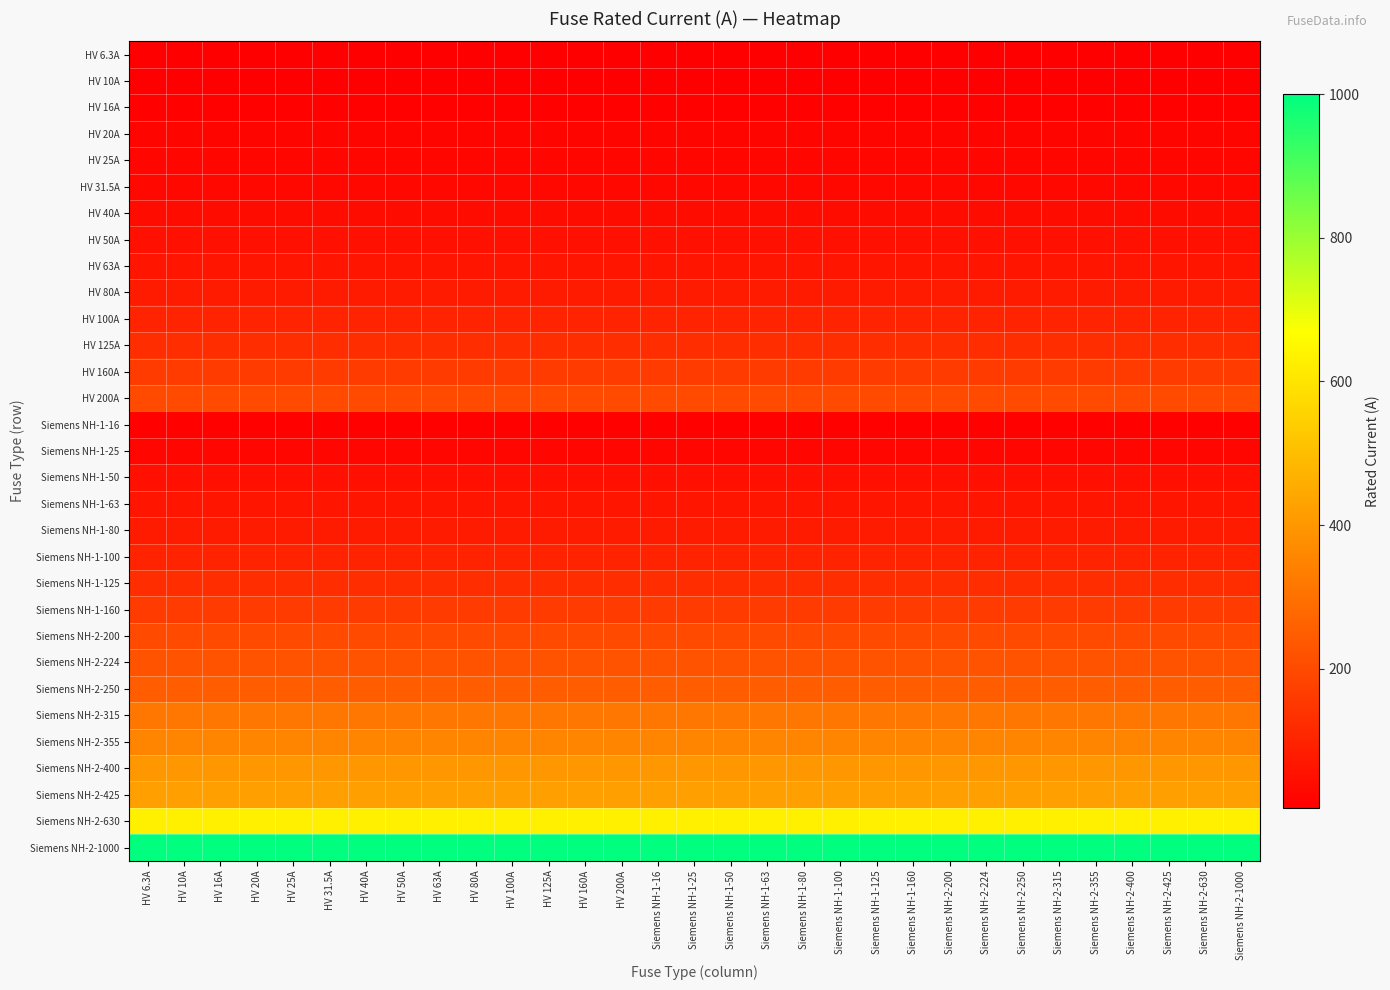

Reading left to right, what are all the values shown in this chart?

HV 6.3A: HV 6.3A=6.3	HV 10A=6.3	HV 16A=6.3	HV 20A=6.3	HV 25A=6.3	HV 31.5A=6.3	HV 40A=6.3	HV 50A=6.3	HV 63A=6.3	HV 80A=6.3	HV 100A=6.3	HV 125A=6.3	HV 160A=6.3	HV 200A=6.3	Siemens NH-1-16=6.3	Siemens NH-1-25=6.3	Siemens NH-1-50=6.3	Siemens NH-1-63=6.3	Siemens NH-1-80=6.3	Siemens NH-1-100=6.3	Siemens NH-1-125=6.3	Siemens NH-1-160=6.3	Siemens NH-2-200=6.3	Siemens NH-2-224=6.3	Siemens NH-2-250=6.3	Siemens NH-2-315=6.3	Siemens NH-2-355=6.3	Siemens NH-2-400=6.3	Siemens NH-2-425=6.3	Siemens NH-2-630=6.3	Siemens NH-2-1000=6.3
HV 10A: HV 6.3A=10.0	HV 10A=10.0	HV 16A=10.0	HV 20A=10.0	HV 25A=10.0	HV 31.5A=10.0	HV 40A=10.0	HV 50A=10.0	HV 63A=10.0	HV 80A=10.0	HV 100A=10.0	HV 125A=10.0	HV 160A=10.0	HV 200A=10.0	Siemens NH-1-16=10.0	Siemens NH-1-25=10.0	Siemens NH-1-50=10.0	Siemens NH-1-63=10.0	Siemens NH-1-80=10.0	Siemens NH-1-100=10.0	Siemens NH-1-125=10.0	Siemens NH-1-160=10.0	Siemens NH-2-200=10.0	Siemens NH-2-224=10.0	Siemens NH-2-250=10.0	Siemens NH-2-315=10.0	Siemens NH-2-355=10.0	Siemens NH-2-400=10.0	Siemens NH-2-425=10.0	Siemens NH-2-630=10.0	Siemens NH-2-1000=10.0
HV 16A: HV 6.3A=16.0	HV 10A=16.0	HV 16A=16.0	HV 20A=16.0	HV 25A=16.0	HV 31.5A=16.0	HV 40A=16.0	HV 50A=16.0	HV 63A=16.0	HV 80A=16.0	HV 100A=16.0	HV 125A=16.0	HV 160A=16.0	HV 200A=16.0	Siemens NH-1-16=16.0	Siemens NH-1-25=16.0	Siemens NH-1-50=16.0	Siemens NH-1-63=16.0	Siemens NH-1-80=16.0	Siemens NH-1-100=16.0	Siemens NH-1-125=16.0	Siemens NH-1-160=16.0	Siemens NH-2-200=16.0	Siemens NH-2-224=16.0	Siemens NH-2-250=16.0	Siemens NH-2-315=16.0	Siemens NH-2-355=16.0	Siemens NH-2-400=16.0	Siemens NH-2-425=16.0	Siemens NH-2-630=16.0	Siemens NH-2-1000=16.0
HV 20A: HV 6.3A=20.0	HV 10A=20.0	HV 16A=20.0	HV 20A=20.0	HV 25A=20.0	HV 31.5A=20.0	HV 40A=20.0	HV 50A=20.0	HV 63A=20.0	HV 80A=20.0	HV 100A=20.0	HV 125A=20.0	HV 160A=20.0	HV 200A=20.0	Siemens NH-1-16=20.0	Siemens NH-1-25=20.0	Siemens NH-1-50=20.0	Siemens NH-1-63=20.0	Siemens NH-1-80=20.0	Siemens NH-1-100=20.0	Siemens NH-1-125=20.0	Siemens NH-1-160=20.0	Siemens NH-2-200=20.0	Siemens NH-2-224=20.0	Siemens NH-2-250=20.0	Siemens NH-2-315=20.0	Siemens NH-2-355=20.0	Siemens NH-2-400=20.0	Siemens NH-2-425=20.0	Siemens NH-2-630=20.0	Siemens NH-2-1000=20.0
HV 25A: HV 6.3A=25.0	HV 10A=25.0	HV 16A=25.0	HV 20A=25.0	HV 25A=25.0	HV 31.5A=25.0	HV 40A=25.0	HV 50A=25.0	HV 63A=25.0	HV 80A=25.0	HV 100A=25.0	HV 125A=25.0	HV 160A=25.0	HV 200A=25.0	Siemens NH-1-16=25.0	Siemens NH-1-25=25.0	Siemens NH-1-50=25.0	Siemens NH-1-63=25.0	Siemens NH-1-80=25.0	Siemens NH-1-100=25.0	Siemens NH-1-125=25.0	Siemens NH-1-160=25.0	Siemens NH-2-200=25.0	Siemens NH-2-224=25.0	Siemens NH-2-250=25.0	Siemens NH-2-315=25.0	Siemens NH-2-355=25.0	Siemens NH-2-400=25.0	Siemens NH-2-425=25.0	Siemens NH-2-630=25.0	Siemens NH-2-1000=25.0
HV 31.5A: HV 6.3A=31.5	HV 10A=31.5	HV 16A=31.5	HV 20A=31.5	HV 25A=31.5	HV 31.5A=31.5	HV 40A=31.5	HV 50A=31.5	HV 63A=31.5	HV 80A=31.5	HV 100A=31.5	HV 125A=31.5	HV 160A=31.5	HV 200A=31.5	Siemens NH-1-16=31.5	Siemens NH-1-25=31.5	Siemens NH-1-50=31.5	Siemens NH-1-63=31.5	Siemens NH-1-80=31.5	Siemens NH-1-100=31.5	Siemens NH-1-125=31.5	Siemens NH-1-160=31.5	Siemens NH-2-200=31.5	Siemens NH-2-224=31.5	Siemens NH-2-250=31.5	Siemens NH-2-315=31.5	Siemens NH-2-355=31.5	Siemens NH-2-400=31.5	Siemens NH-2-425=31.5	Siemens NH-2-630=31.5	Siemens NH-2-1000=31.5
HV 40A: HV 6.3A=40.0	HV 10A=40.0	HV 16A=40.0	HV 20A=40.0	HV 25A=40.0	HV 31.5A=40.0	HV 40A=40.0	HV 50A=40.0	HV 63A=40.0	HV 80A=40.0	HV 100A=40.0	HV 125A=40.0	HV 160A=40.0	HV 200A=40.0	Siemens NH-1-16=40.0	Siemens NH-1-25=40.0	Siemens NH-1-50=40.0	Siemens NH-1-63=40.0	Siemens NH-1-80=40.0	Siemens NH-1-100=40.0	Siemens NH-1-125=40.0	Siemens NH-1-160=40.0	Siemens NH-2-200=40.0	Siemens NH-2-224=40.0	Siemens NH-2-250=40.0	Siemens NH-2-315=40.0	Siemens NH-2-355=40.0	Siemens NH-2-400=40.0	Siemens NH-2-425=40.0	Siemens NH-2-630=40.0	Siemens NH-2-1000=40.0
HV 50A: HV 6.3A=50.0	HV 10A=50.0	HV 16A=50.0	HV 20A=50.0	HV 25A=50.0	HV 31.5A=50.0	HV 40A=50.0	HV 50A=50.0	HV 63A=50.0	HV 80A=50.0	HV 100A=50.0	HV 125A=50.0	HV 160A=50.0	HV 200A=50.0	Siemens NH-1-16=50.0	Siemens NH-1-25=50.0	Siemens NH-1-50=50.0	Siemens NH-1-63=50.0	Siemens NH-1-80=50.0	Siemens NH-1-100=50.0	Siemens NH-1-125=50.0	Siemens NH-1-160=50.0	Siemens NH-2-200=50.0	Siemens NH-2-224=50.0	Siemens NH-2-250=50.0	Siemens NH-2-315=50.0	Siemens NH-2-355=50.0	Siemens NH-2-400=50.0	Siemens NH-2-425=50.0	Siemens NH-2-630=50.0	Siemens NH-2-1000=50.0
HV 63A: HV 6.3A=63.0	HV 10A=63.0	HV 16A=63.0	HV 20A=63.0	HV 25A=63.0	HV 31.5A=63.0	HV 40A=63.0	HV 50A=63.0	HV 63A=63.0	HV 80A=63.0	HV 100A=63.0	HV 125A=63.0	HV 160A=63.0	HV 200A=63.0	Siemens NH-1-16=63.0	Siemens NH-1-25=63.0	Siemens NH-1-50=63.0	Siemens NH-1-63=63.0	Siemens NH-1-80=63.0	Siemens NH-1-100=63.0	Siemens NH-1-125=63.0	Siemens NH-1-160=63.0	Siemens NH-2-200=63.0	Siemens NH-2-224=63.0	Siemens NH-2-250=63.0	Siemens NH-2-315=63.0	Siemens NH-2-355=63.0	Siemens NH-2-400=63.0	Siemens NH-2-425=63.0	Siemens NH-2-630=63.0	Siemens NH-2-1000=63.0
HV 80A: HV 6.3A=80.0	HV 10A=80.0	HV 16A=80.0	HV 20A=80.0	HV 25A=80.0	HV 31.5A=80.0	HV 40A=80.0	HV 50A=80.0	HV 63A=80.0	HV 80A=80.0	HV 100A=80.0	HV 125A=80.0	HV 160A=80.0	HV 200A=80.0	Siemens NH-1-16=80.0	Siemens NH-1-25=80.0	Siemens NH-1-50=80.0	Siemens NH-1-63=80.0	Siemens NH-1-80=80.0	Siemens NH-1-100=80.0	Siemens NH-1-125=80.0	Siemens NH-1-160=80.0	Siemens NH-2-200=80.0	Siemens NH-2-224=80.0	Siemens NH-2-250=80.0	Siemens NH-2-315=80.0	Siemens NH-2-355=80.0	Siemens NH-2-400=80.0	Siemens NH-2-425=80.0	Siemens NH-2-630=80.0	Siemens NH-2-1000=80.0
HV 100A: HV 6.3A=100.0	HV 10A=100.0	HV 16A=100.0	HV 20A=100.0	HV 25A=100.0	HV 31.5A=100.0	HV 40A=100.0	HV 50A=100.0	HV 63A=100.0	HV 80A=100.0	HV 100A=100.0	HV 125A=100.0	HV 160A=100.0	HV 200A=100.0	Siemens NH-1-16=100.0	Siemens NH-1-25=100.0	Siemens NH-1-50=100.0	Siemens NH-1-63=100.0	Siemens NH-1-80=100.0	Siemens NH-1-100=100.0	Siemens NH-1-125=100.0	Siemens NH-1-160=100.0	Siemens NH-2-200=100.0	Siemens NH-2-224=100.0	Siemens NH-2-250=100.0	Siemens NH-2-315=100.0	Siemens NH-2-355=100.0	Siemens NH-2-400=100.0	Siemens NH-2-425=100.0	Siemens NH-2-630=100.0	Siemens NH-2-1000=100.0
HV 125A: HV 6.3A=125.0	HV 10A=125.0	HV 16A=125.0	HV 20A=125.0	HV 25A=125.0	HV 31.5A=125.0	HV 40A=125.0	HV 50A=125.0	HV 63A=125.0	HV 80A=125.0	HV 100A=125.0	HV 125A=125.0	HV 160A=125.0	HV 200A=125.0	Siemens NH-1-16=125.0	Siemens NH-1-25=125.0	Siemens NH-1-50=125.0	Siemens NH-1-63=125.0	Siemens NH-1-80=125.0	Siemens NH-1-100=125.0	Siemens NH-1-125=125.0	Siemens NH-1-160=125.0	Siemens NH-2-200=125.0	Siemens NH-2-224=125.0	Siemens NH-2-250=125.0	Siemens NH-2-315=125.0	Siemens NH-2-355=125.0	Siemens NH-2-400=125.0	Siemens NH-2-425=125.0	Siemens NH-2-630=125.0	Siemens NH-2-1000=125.0
HV 160A: HV 6.3A=160.0	HV 10A=160.0	HV 16A=160.0	HV 20A=160.0	HV 25A=160.0	HV 31.5A=160.0	HV 40A=160.0	HV 50A=160.0	HV 63A=160.0	HV 80A=160.0	HV 100A=160.0	HV 125A=160.0	HV 160A=160.0	HV 200A=160.0	Siemens NH-1-16=160.0	Siemens NH-1-25=160.0	Siemens NH-1-50=160.0	Siemens NH-1-63=160.0	Siemens NH-1-80=160.0	Siemens NH-1-100=160.0	Siemens NH-1-125=160.0	Siemens NH-1-160=160.0	Siemens NH-2-200=160.0	Siemens NH-2-224=160.0	Siemens NH-2-250=160.0	Siemens NH-2-315=160.0	Siemens NH-2-355=160.0	Siemens NH-2-400=160.0	Siemens NH-2-425=160.0	Siemens NH-2-630=160.0	Siemens NH-2-1000=160.0
HV 200A: HV 6.3A=200.0	HV 10A=200.0	HV 16A=200.0	HV 20A=200.0	HV 25A=200.0	HV 31.5A=200.0	HV 40A=200.0	HV 50A=200.0	HV 63A=200.0	HV 80A=200.0	HV 100A=200.0	HV 125A=200.0	HV 160A=200.0	HV 200A=200.0	Siemens NH-1-16=200.0	Siemens NH-1-25=200.0	Siemens NH-1-50=200.0	Siemens NH-1-63=200.0	Siemens NH-1-80=200.0	Siemens NH-1-100=200.0	Siemens NH-1-125=200.0	Siemens NH-1-160=200.0	Siemens NH-2-200=200.0	Siemens NH-2-224=200.0	Siemens NH-2-250=200.0	Siemens NH-2-315=200.0	Siemens NH-2-355=200.0	Siemens NH-2-400=200.0	Siemens NH-2-425=200.0	Siemens NH-2-630=200.0	Siemens NH-2-1000=200.0
Siemens NH-1-16: HV 6.3A=16.0	HV 10A=16.0	HV 16A=16.0	HV 20A=16.0	HV 25A=16.0	HV 31.5A=16.0	HV 40A=16.0	HV 50A=16.0	HV 63A=16.0	HV 80A=16.0	HV 100A=16.0	HV 125A=16.0	HV 160A=16.0	HV 200A=16.0	Siemens NH-1-16=16.0	Siemens NH-1-25=16.0	Siemens NH-1-50=16.0	Siemens NH-1-63=16.0	Siemens NH-1-80=16.0	Siemens NH-1-100=16.0	Siemens NH-1-125=16.0	Siemens NH-1-160=16.0	Siemens NH-2-200=16.0	Siemens NH-2-224=16.0	Siemens NH-2-250=16.0	Siemens NH-2-315=16.0	Siemens NH-2-355=16.0	Siemens NH-2-400=16.0	Siemens NH-2-425=16.0	Siemens NH-2-630=16.0	Siemens NH-2-1000=16.0
Siemens NH-1-25: HV 6.3A=25.0	HV 10A=25.0	HV 16A=25.0	HV 20A=25.0	HV 25A=25.0	HV 31.5A=25.0	HV 40A=25.0	HV 50A=25.0	HV 63A=25.0	HV 80A=25.0	HV 100A=25.0	HV 125A=25.0	HV 160A=25.0	HV 200A=25.0	Siemens NH-1-16=25.0	Siemens NH-1-25=25.0	Siemens NH-1-50=25.0	Siemens NH-1-63=25.0	Siemens NH-1-80=25.0	Siemens NH-1-100=25.0	Siemens NH-1-125=25.0	Siemens NH-1-160=25.0	Siemens NH-2-200=25.0	Siemens NH-2-224=25.0	Siemens NH-2-250=25.0	Siemens NH-2-315=25.0	Siemens NH-2-355=25.0	Siemens NH-2-400=25.0	Siemens NH-2-425=25.0	Siemens NH-2-630=25.0	Siemens NH-2-1000=25.0
Siemens NH-1-50: HV 6.3A=50.0	HV 10A=50.0	HV 16A=50.0	HV 20A=50.0	HV 25A=50.0	HV 31.5A=50.0	HV 40A=50.0	HV 50A=50.0	HV 63A=50.0	HV 80A=50.0	HV 100A=50.0	HV 125A=50.0	HV 160A=50.0	HV 200A=50.0	Siemens NH-1-16=50.0	Siemens NH-1-25=50.0	Siemens NH-1-50=50.0	Siemens NH-1-63=50.0	Siemens NH-1-80=50.0	Siemens NH-1-100=50.0	Siemens NH-1-125=50.0	Siemens NH-1-160=50.0	Siemens NH-2-200=50.0	Siemens NH-2-224=50.0	Siemens NH-2-250=50.0	Siemens NH-2-315=50.0	Siemens NH-2-355=50.0	Siemens NH-2-400=50.0	Siemens NH-2-425=50.0	Siemens NH-2-630=50.0	Siemens NH-2-1000=50.0
Siemens NH-1-63: HV 6.3A=63.0	HV 10A=63.0	HV 16A=63.0	HV 20A=63.0	HV 25A=63.0	HV 31.5A=63.0	HV 40A=63.0	HV 50A=63.0	HV 63A=63.0	HV 80A=63.0	HV 100A=63.0	HV 125A=63.0	HV 160A=63.0	HV 200A=63.0	Siemens NH-1-16=63.0	Siemens NH-1-25=63.0	Siemens NH-1-50=63.0	Siemens NH-1-63=63.0	Siemens NH-1-80=63.0	Siemens NH-1-100=63.0	Siemens NH-1-125=63.0	Siemens NH-1-160=63.0	Siemens NH-2-200=63.0	Siemens NH-2-224=63.0	Siemens NH-2-250=63.0	Siemens NH-2-315=63.0	Siemens NH-2-355=63.0	Siemens NH-2-400=63.0	Siemens NH-2-425=63.0	Siemens NH-2-630=63.0	Siemens NH-2-1000=63.0
Siemens NH-1-80: HV 6.3A=80.0	HV 10A=80.0	HV 16A=80.0	HV 20A=80.0	HV 25A=80.0	HV 31.5A=80.0	HV 40A=80.0	HV 50A=80.0	HV 63A=80.0	HV 80A=80.0	HV 100A=80.0	HV 125A=80.0	HV 160A=80.0	HV 200A=80.0	Siemens NH-1-16=80.0	Siemens NH-1-25=80.0	Siemens NH-1-50=80.0	Siemens NH-1-63=80.0	Siemens NH-1-80=80.0	Siemens NH-1-100=80.0	Siemens NH-1-125=80.0	Siemens NH-1-160=80.0	Siemens NH-2-200=80.0	Siemens NH-2-224=80.0	Siemens NH-2-250=80.0	Siemens NH-2-315=80.0	Siemens NH-2-355=80.0	Siemens NH-2-400=80.0	Siemens NH-2-425=80.0	Siemens NH-2-630=80.0	Siemens NH-2-1000=80.0
Siemens NH-1-100: HV 6.3A=100.0	HV 10A=100.0	HV 16A=100.0	HV 20A=100.0	HV 25A=100.0	HV 31.5A=100.0	HV 40A=100.0	HV 50A=100.0	HV 63A=100.0	HV 80A=100.0	HV 100A=100.0	HV 125A=100.0	HV 160A=100.0	HV 200A=100.0	Siemens NH-1-16=100.0	Siemens NH-1-25=100.0	Siemens NH-1-50=100.0	Siemens NH-1-63=100.0	Siemens NH-1-80=100.0	Siemens NH-1-100=100.0	Siemens NH-1-125=100.0	Siemens NH-1-160=100.0	Siemens NH-2-200=100.0	Siemens NH-2-224=100.0	Siemens NH-2-250=100.0	Siemens NH-2-315=100.0	Siemens NH-2-355=100.0	Siemens NH-2-400=100.0	Siemens NH-2-425=100.0	Siemens NH-2-630=100.0	Siemens NH-2-1000=100.0
Siemens NH-1-125: HV 6.3A=125.0	HV 10A=125.0	HV 16A=125.0	HV 20A=125.0	HV 25A=125.0	HV 31.5A=125.0	HV 40A=125.0	HV 50A=125.0	HV 63A=125.0	HV 80A=125.0	HV 100A=125.0	HV 125A=125.0	HV 160A=125.0	HV 200A=125.0	Siemens NH-1-16=125.0	Siemens NH-1-25=125.0	Siemens NH-1-50=125.0	Siemens NH-1-63=125.0	Siemens NH-1-80=125.0	Siemens NH-1-100=125.0	Siemens NH-1-125=125.0	Siemens NH-1-160=125.0	Siemens NH-2-200=125.0	Siemens NH-2-224=125.0	Siemens NH-2-250=125.0	Siemens NH-2-315=125.0	Siemens NH-2-355=125.0	Siemens NH-2-400=125.0	Siemens NH-2-425=125.0	Siemens NH-2-630=125.0	Siemens NH-2-1000=125.0
Siemens NH-1-160: HV 6.3A=160.0	HV 10A=160.0	HV 16A=160.0	HV 20A=160.0	HV 25A=160.0	HV 31.5A=160.0	HV 40A=160.0	HV 50A=160.0	HV 63A=160.0	HV 80A=160.0	HV 100A=160.0	HV 125A=160.0	HV 160A=160.0	HV 200A=160.0	Siemens NH-1-16=160.0	Siemens NH-1-25=160.0	Siemens NH-1-50=160.0	Siemens NH-1-63=160.0	Siemens NH-1-80=160.0	Siemens NH-1-100=160.0	Siemens NH-1-125=160.0	Siemens NH-1-160=160.0	Siemens NH-2-200=160.0	Siemens NH-2-224=160.0	Siemens NH-2-250=160.0	Siemens NH-2-315=160.0	Siemens NH-2-355=160.0	Siemens NH-2-400=160.0	Siemens NH-2-425=160.0	Siemens NH-2-630=160.0	Siemens NH-2-1000=160.0
Siemens NH-2-200: HV 6.3A=200.0	HV 10A=200.0	HV 16A=200.0	HV 20A=200.0	HV 25A=200.0	HV 31.5A=200.0	HV 40A=200.0	HV 50A=200.0	HV 63A=200.0	HV 80A=200.0	HV 100A=200.0	HV 125A=200.0	HV 160A=200.0	HV 200A=200.0	Siemens NH-1-16=200.0	Siemens NH-1-25=200.0	Siemens NH-1-50=200.0	Siemens NH-1-63=200.0	Siemens NH-1-80=200.0	Siemens NH-1-100=200.0	Siemens NH-1-125=200.0	Siemens NH-1-160=200.0	Siemens NH-2-200=200.0	Siemens NH-2-224=200.0	Siemens NH-2-250=200.0	Siemens NH-2-315=200.0	Siemens NH-2-355=200.0	Siemens NH-2-400=200.0	Siemens NH-2-425=200.0	Siemens NH-2-630=200.0	Siemens NH-2-1000=200.0
Siemens NH-2-224: HV 6.3A=224.0	HV 10A=224.0	HV 16A=224.0	HV 20A=224.0	HV 25A=224.0	HV 31.5A=224.0	HV 40A=224.0	HV 50A=224.0	HV 63A=224.0	HV 80A=224.0	HV 100A=224.0	HV 125A=224.0	HV 160A=224.0	HV 200A=224.0	Siemens NH-1-16=224.0	Siemens NH-1-25=224.0	Siemens NH-1-50=224.0	Siemens NH-1-63=224.0	Siemens NH-1-80=224.0	Siemens NH-1-100=224.0	Siemens NH-1-125=224.0	Siemens NH-1-160=224.0	Siemens NH-2-200=224.0	Siemens NH-2-224=224.0	Siemens NH-2-250=224.0	Siemens NH-2-315=224.0	Siemens NH-2-355=224.0	Siemens NH-2-400=224.0	Siemens NH-2-425=224.0	Siemens NH-2-630=224.0	Siemens NH-2-1000=224.0
Siemens NH-2-250: HV 6.3A=250.0	HV 10A=250.0	HV 16A=250.0	HV 20A=250.0	HV 25A=250.0	HV 31.5A=250.0	HV 40A=250.0	HV 50A=250.0	HV 63A=250.0	HV 80A=250.0	HV 100A=250.0	HV 125A=250.0	HV 160A=250.0	HV 200A=250.0	Siemens NH-1-16=250.0	Siemens NH-1-25=250.0	Siemens NH-1-50=250.0	Siemens NH-1-63=250.0	Siemens NH-1-80=250.0	Siemens NH-1-100=250.0	Siemens NH-1-125=250.0	Siemens NH-1-160=250.0	Siemens NH-2-200=250.0	Siemens NH-2-224=250.0	Siemens NH-2-250=250.0	Siemens NH-2-315=250.0	Siemens NH-2-355=250.0	Siemens NH-2-400=250.0	Siemens NH-2-425=250.0	Siemens NH-2-630=250.0	Siemens NH-2-1000=250.0
Siemens NH-2-315: HV 6.3A=315.0	HV 10A=315.0	HV 16A=315.0	HV 20A=315.0	HV 25A=315.0	HV 31.5A=315.0	HV 40A=315.0	HV 50A=315.0	HV 63A=315.0	HV 80A=315.0	HV 100A=315.0	HV 125A=315.0	HV 160A=315.0	HV 200A=315.0	Siemens NH-1-16=315.0	Siemens NH-1-25=315.0	Siemens NH-1-50=315.0	Siemens NH-1-63=315.0	Siemens NH-1-80=315.0	Siemens NH-1-100=315.0	Siemens NH-1-125=315.0	Siemens NH-1-160=315.0	Siemens NH-2-200=315.0	Siemens NH-2-224=315.0	Siemens NH-2-250=315.0	Siemens NH-2-315=315.0	Siemens NH-2-355=315.0	Siemens NH-2-400=315.0	Siemens NH-2-425=315.0	Siemens NH-2-630=315.0	Siemens NH-2-1000=315.0
Siemens NH-2-355: HV 6.3A=355.0	HV 10A=355.0	HV 16A=355.0	HV 20A=355.0	HV 25A=355.0	HV 31.5A=355.0	HV 40A=355.0	HV 50A=355.0	HV 63A=355.0	HV 80A=355.0	HV 100A=355.0	HV 125A=355.0	HV 160A=355.0	HV 200A=355.0	Siemens NH-1-16=355.0	Siemens NH-1-25=355.0	Siemens NH-1-50=355.0	Siemens NH-1-63=355.0	Siemens NH-1-80=355.0	Siemens NH-1-100=355.0	Siemens NH-1-125=355.0	Siemens NH-1-160=355.0	Siemens NH-2-200=355.0	Siemens NH-2-224=355.0	Siemens NH-2-250=355.0	Siemens NH-2-315=355.0	Siemens NH-2-355=355.0	Siemens NH-2-400=355.0	Siemens NH-2-425=355.0	Siemens NH-2-630=355.0	Siemens NH-2-1000=355.0
Siemens NH-2-400: HV 6.3A=400.0	HV 10A=400.0	HV 16A=400.0	HV 20A=400.0	HV 25A=400.0	HV 31.5A=400.0	HV 40A=400.0	HV 50A=400.0	HV 63A=400.0	HV 80A=400.0	HV 100A=400.0	HV 125A=400.0	HV 160A=400.0	HV 200A=400.0	Siemens NH-1-16=400.0	Siemens NH-1-25=400.0	Siemens NH-1-50=400.0	Siemens NH-1-63=400.0	Siemens NH-1-80=400.0	Siemens NH-1-100=400.0	Siemens NH-1-125=400.0	Siemens NH-1-160=400.0	Siemens NH-2-200=400.0	Siemens NH-2-224=400.0	Siemens NH-2-250=400.0	Siemens NH-2-315=400.0	Siemens NH-2-355=400.0	Siemens NH-2-400=400.0	Siemens NH-2-425=400.0	Siemens NH-2-630=400.0	Siemens NH-2-1000=400.0
Siemens NH-2-425: HV 6.3A=425.0	HV 10A=425.0	HV 16A=425.0	HV 20A=425.0	HV 25A=425.0	HV 31.5A=425.0	HV 40A=425.0	HV 50A=425.0	HV 63A=425.0	HV 80A=425.0	HV 100A=425.0	HV 125A=425.0	HV 160A=425.0	HV 200A=425.0	Siemens NH-1-16=425.0	Siemens NH-1-25=425.0	Siemens NH-1-50=425.0	Siemens NH-1-63=425.0	Siemens NH-1-80=425.0	Siemens NH-1-100=425.0	Siemens NH-1-125=425.0	Siemens NH-1-160=425.0	Siemens NH-2-200=425.0	Siemens NH-2-224=425.0	Siemens NH-2-250=425.0	Siemens NH-2-315=425.0	Siemens NH-2-355=425.0	Siemens NH-2-400=425.0	Siemens NH-2-425=425.0	Siemens NH-2-630=425.0	Siemens NH-2-1000=425.0
Siemens NH-2-630: HV 6.3A=630.0	HV 10A=630.0	HV 16A=630.0	HV 20A=630.0	HV 25A=630.0	HV 31.5A=630.0	HV 40A=630.0	HV 50A=630.0	HV 63A=630.0	HV 80A=630.0	HV 100A=630.0	HV 125A=630.0	HV 160A=630.0	HV 200A=630.0	Siemens NH-1-16=630.0	Siemens NH-1-25=630.0	Siemens NH-1-50=630.0	Siemens NH-1-63=630.0	Siemens NH-1-80=630.0	Siemens NH-1-100=630.0	Siemens NH-1-125=630.0	Siemens NH-1-160=630.0	Siemens NH-2-200=630.0	Siemens NH-2-224=630.0	Siemens NH-2-250=630.0	Siemens NH-2-315=630.0	Siemens NH-2-355=630.0	Siemens NH-2-400=630.0	Siemens NH-2-425=630.0	Siemens NH-2-630=630.0	Siemens NH-2-1000=630.0
Siemens NH-2-1000: HV 6.3A=1000.0	HV 10A=1000.0	HV 16A=1000.0	HV 20A=1000.0	HV 25A=1000.0	HV 31.5A=1000.0	HV 40A=1000.0	HV 50A=1000.0	HV 63A=1000.0	HV 80A=1000.0	HV 100A=1000.0	HV 125A=1000.0	HV 160A=1000.0	HV 200A=1000.0	Siemens NH-1-16=1000.0	Siemens NH-1-25=1000.0	Siemens NH-1-50=1000.0	Siemens NH-1-63=1000.0	Siemens NH-1-80=1000.0	Siemens NH-1-100=1000.0	Siemens NH-1-125=1000.0	Siemens NH-1-160=1000.0	Siemens NH-2-200=1000.0	Siemens NH-2-224=1000.0	Siemens NH-2-250=1000.0	Siemens NH-2-315=1000.0	Siemens NH-2-355=1000.0	Siemens NH-2-400=1000.0	Siemens NH-2-425=1000.0	Siemens NH-2-630=1000.0	Siemens NH-2-1000=1000.0